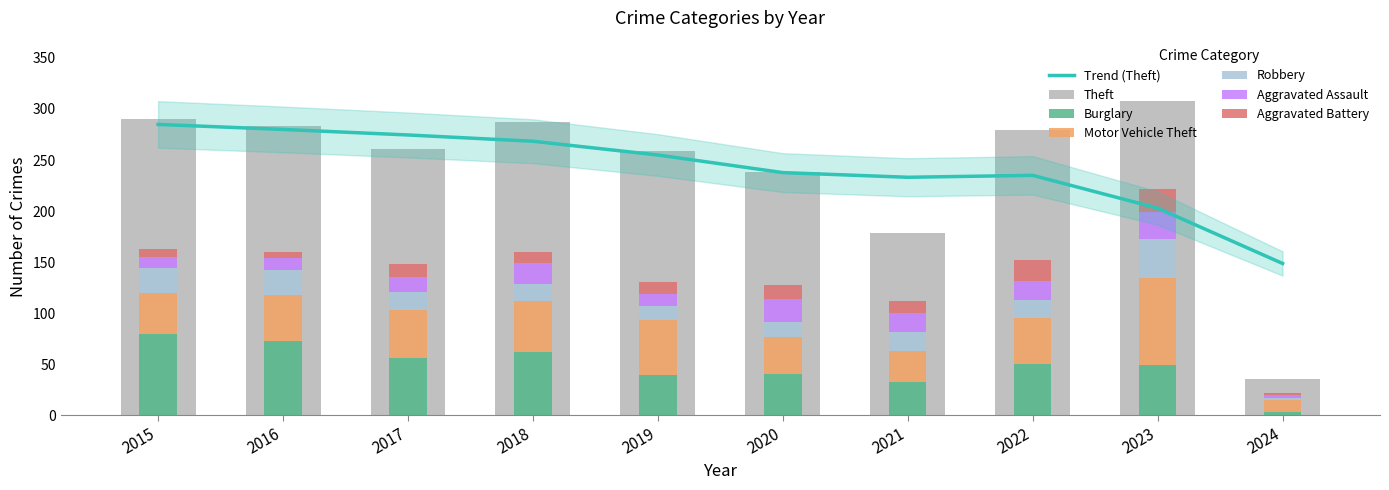

What is the approximate value of Aggravated Battery at 2023, to the nearest 5?

25